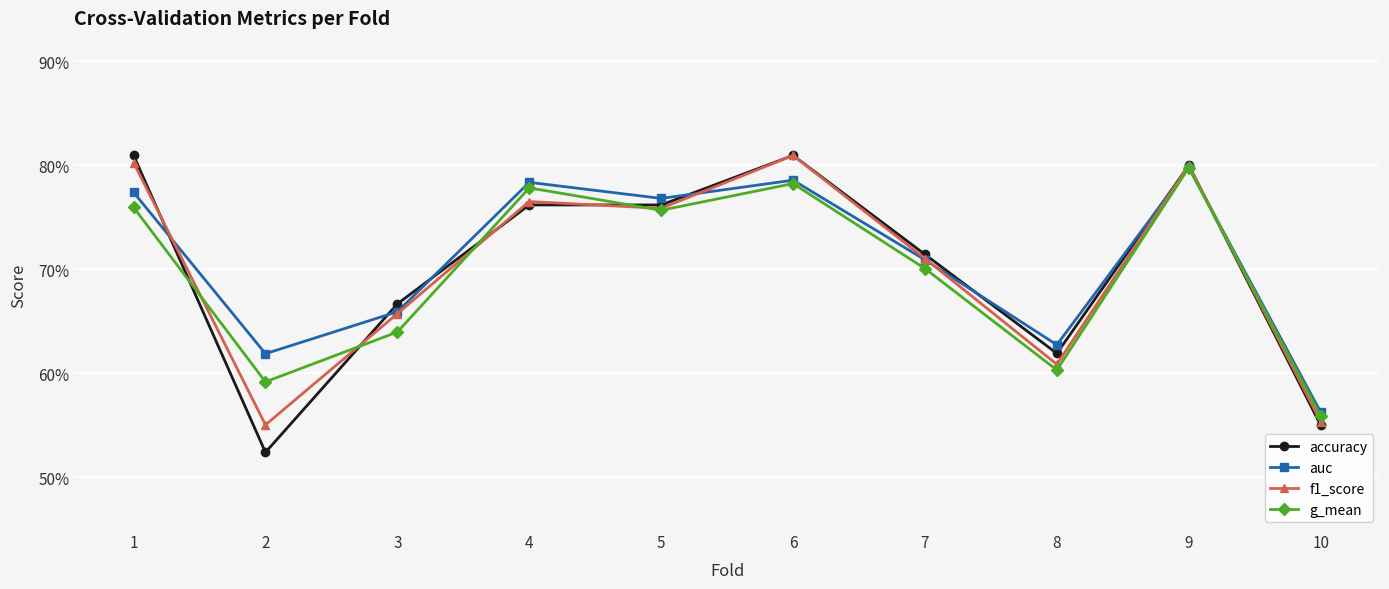

What are all the series names shown in the legend?

accuracy, auc, f1_score, g_mean